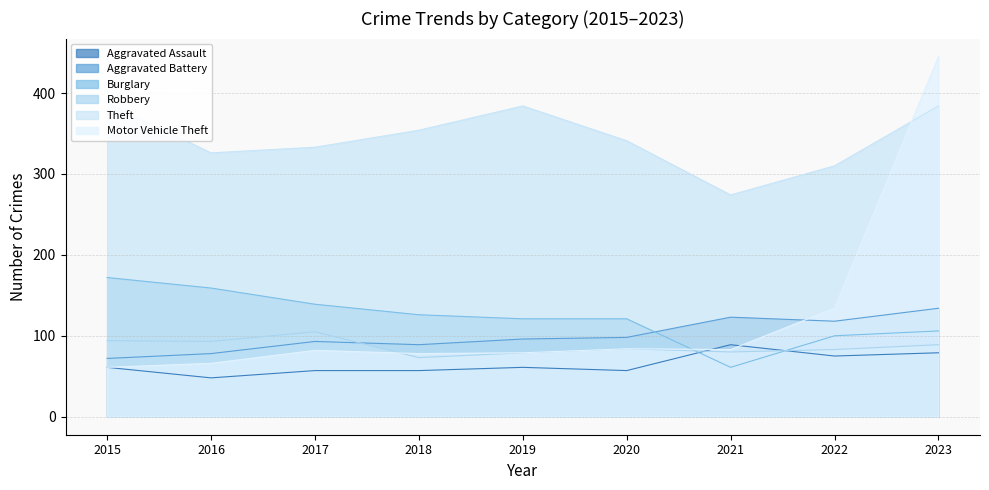

How many times do Burglary and Motor Vehicle Theft cross each other?

1